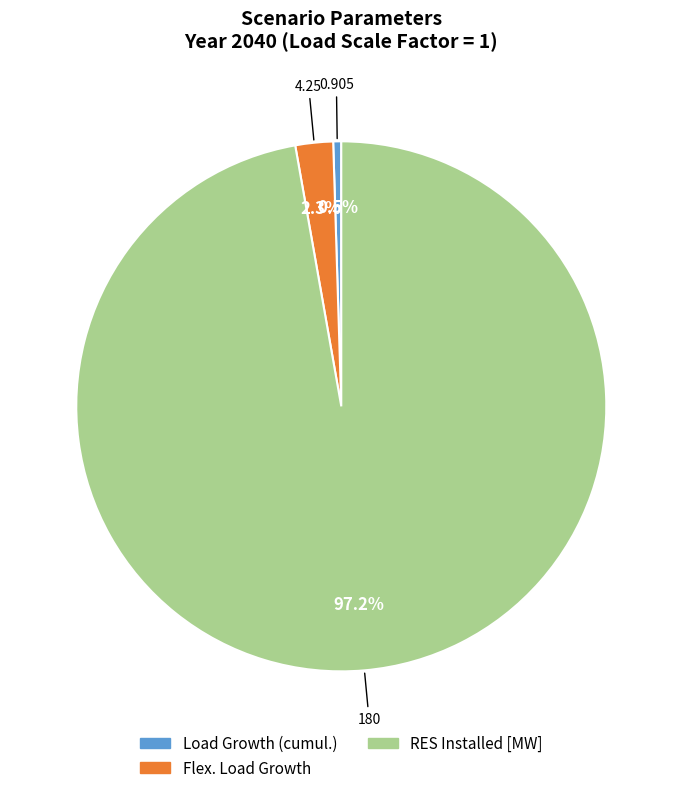

Count the number of slices in the pie.

3